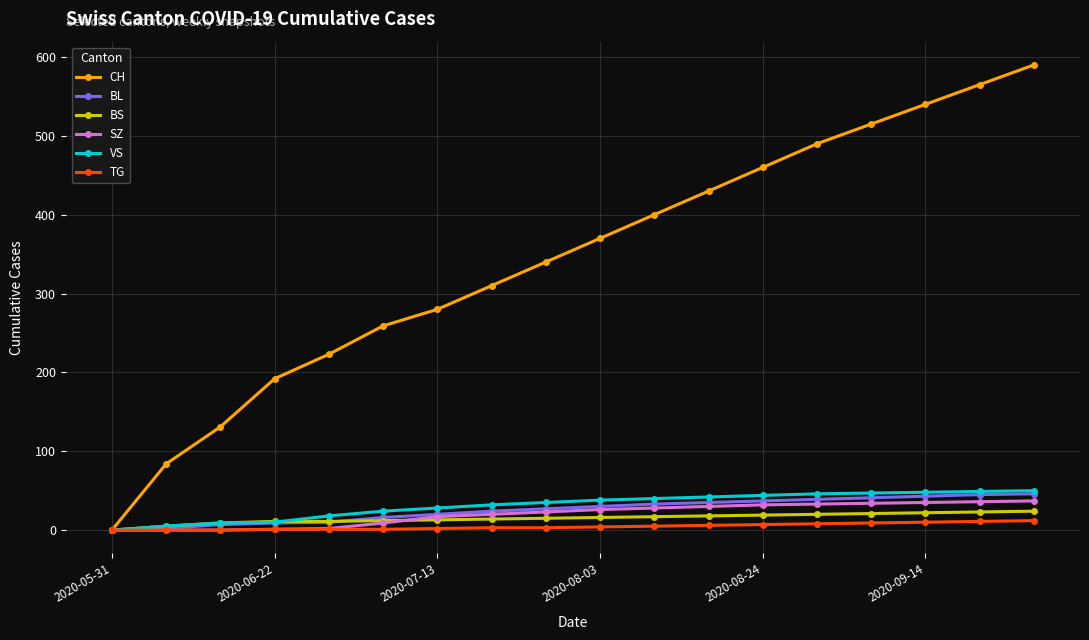

Which series has the widest spread of values?

CH